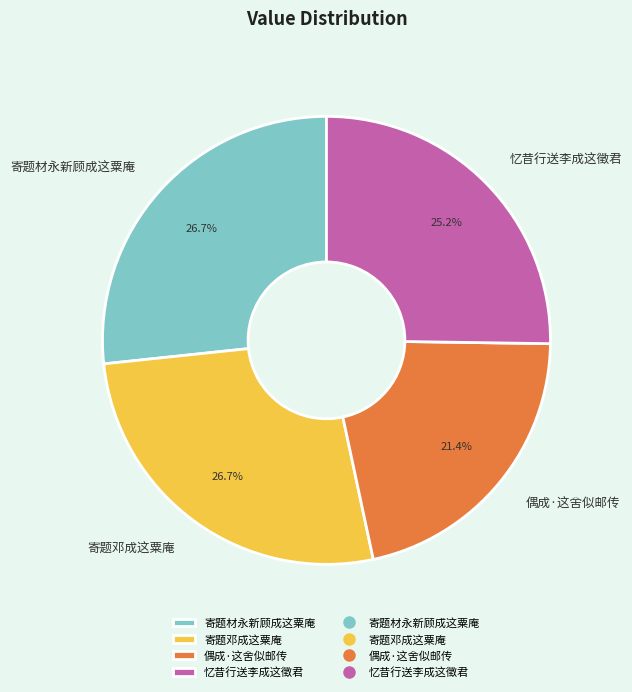

Does 忆昔行送李成这徵君 represent more than half of the total?

No